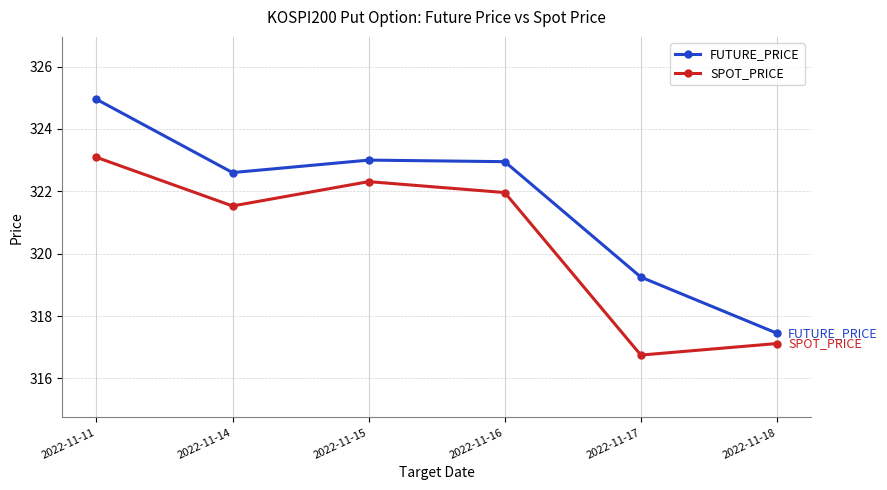

Which series has the largest total across all categories?

FUTURE_PRICE